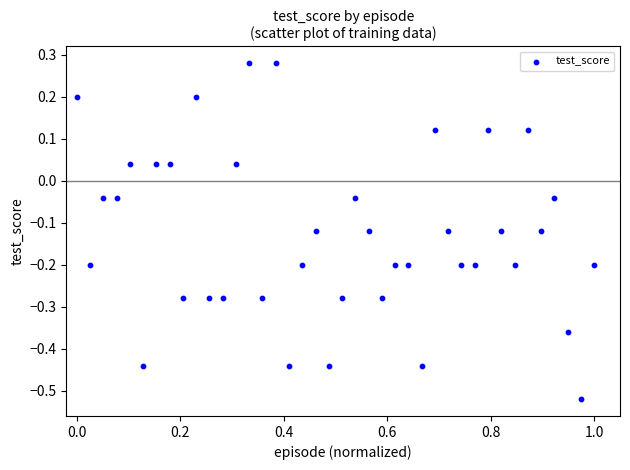

What is the range of X values (max minus min)?

1.0